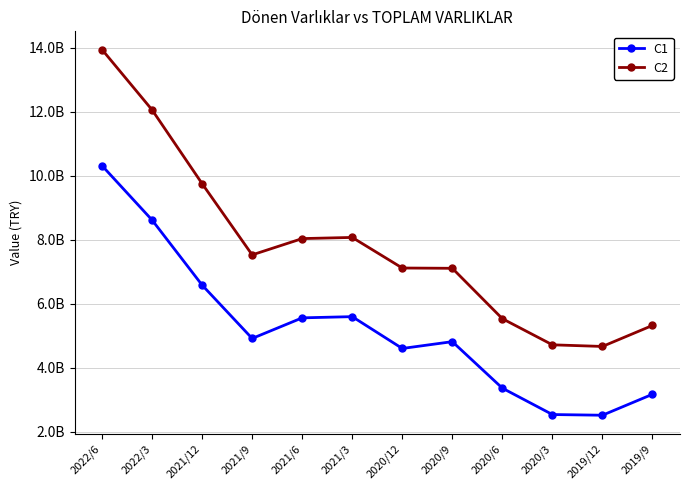

Does the chart have visible grid lines?

Yes